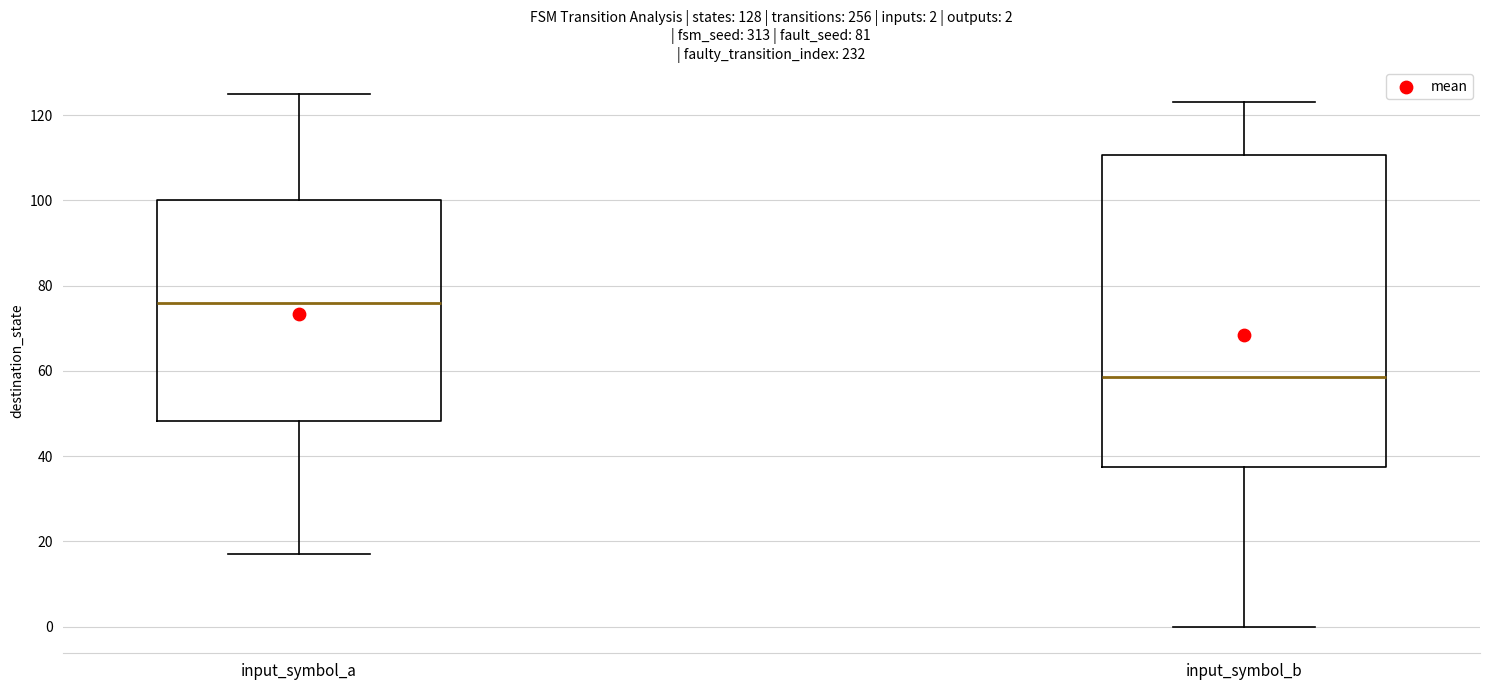

Which box is the tallest, from its lower edge to its upper edge?

input_symbol_b